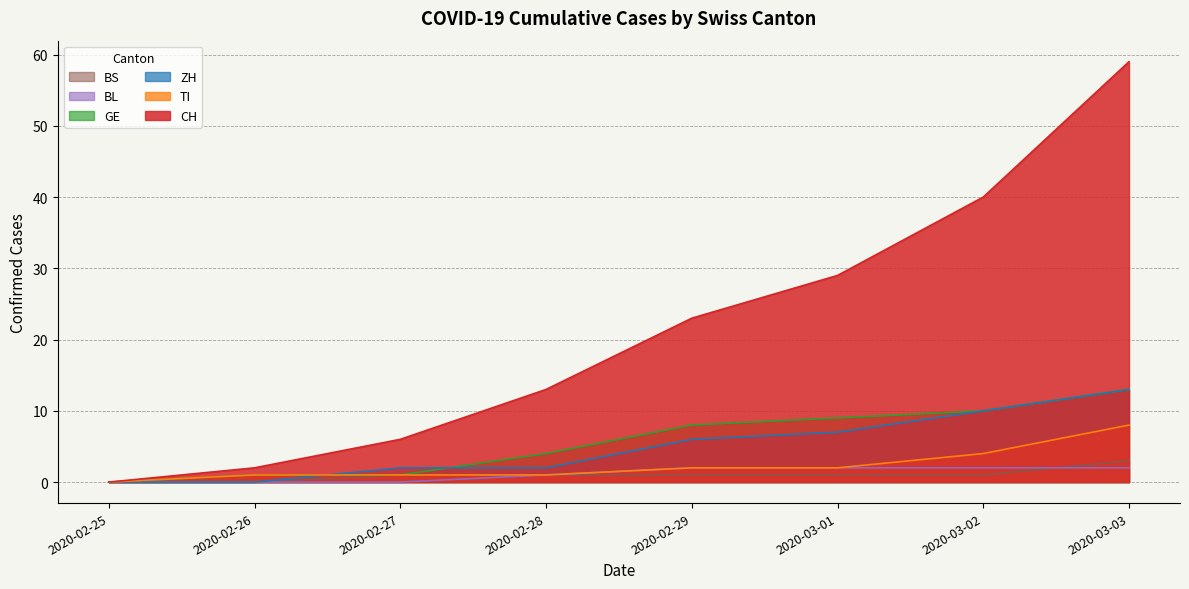

What are all the series names shown in the legend?

BS, BL, GE, ZH, TI, CH